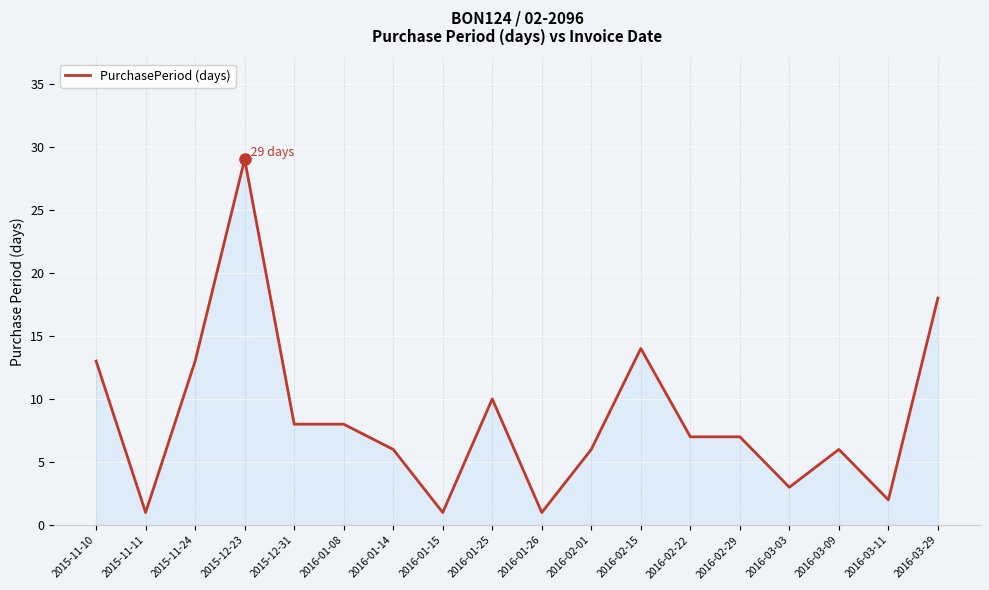

At which label is the value closest to 15?

2016-02-15